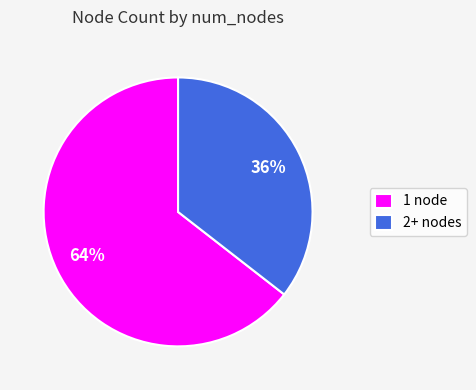

What percentage is the 2+ slice, to the nearest percent?

36%